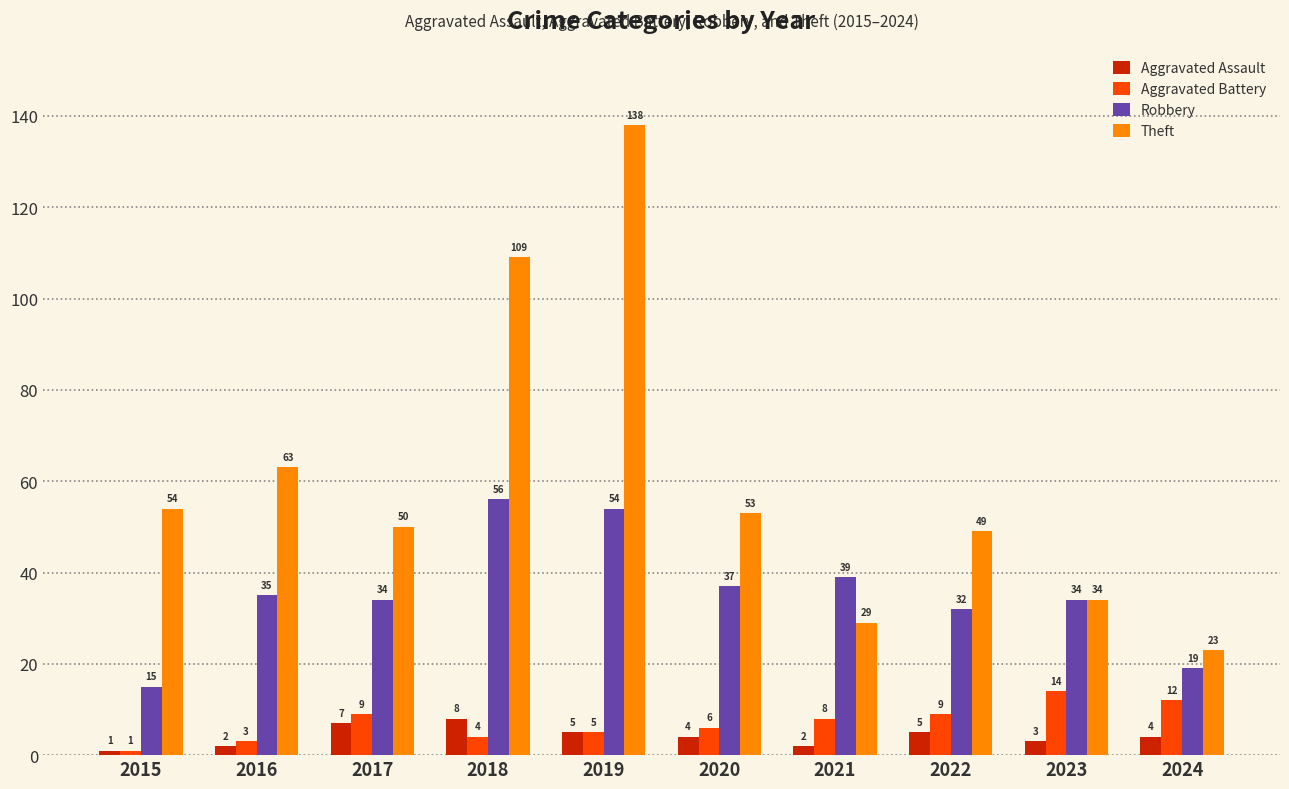

What is the difference between the second highest and second lowest values in the Theft series?

80